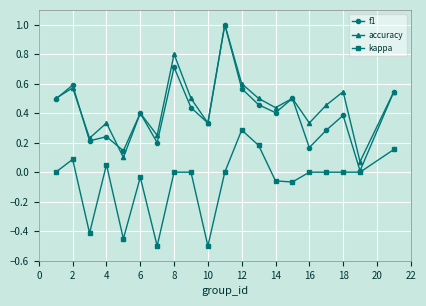

What is the greatest value displayed?

1.0